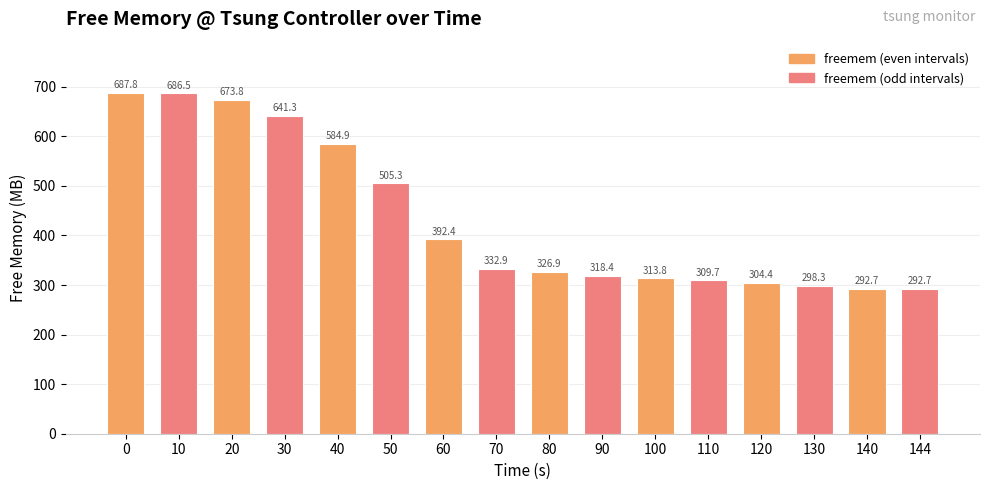

The value at 70 is 592.3. True or false?

False